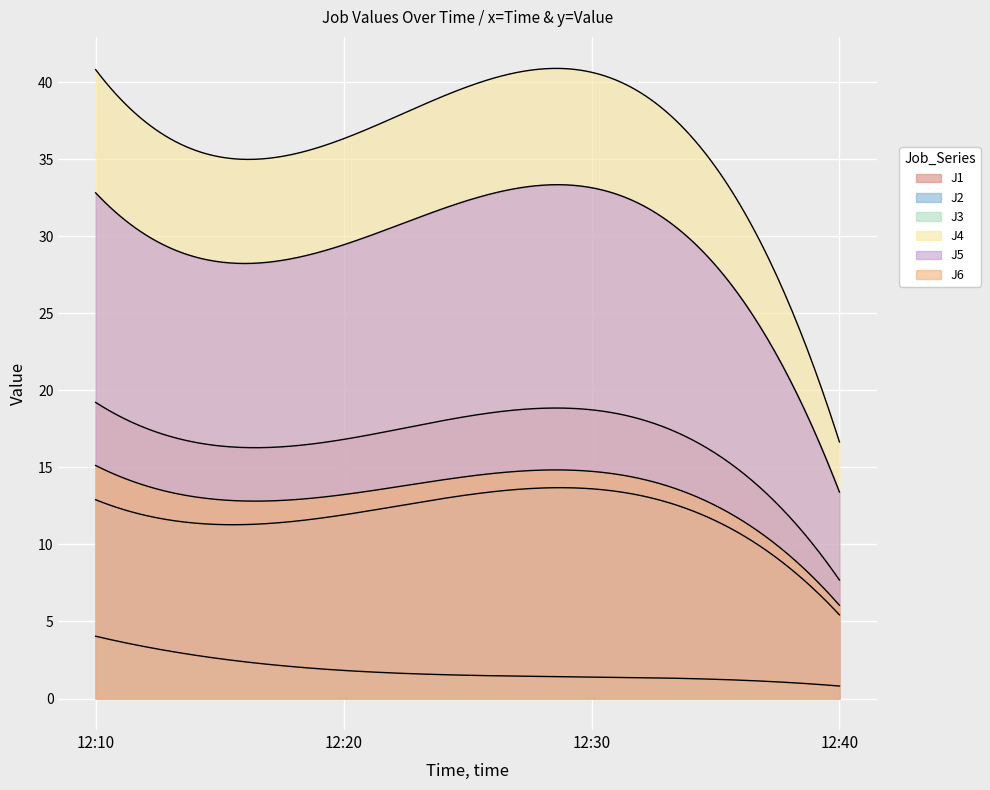

How many lines are shown in the chart?

6